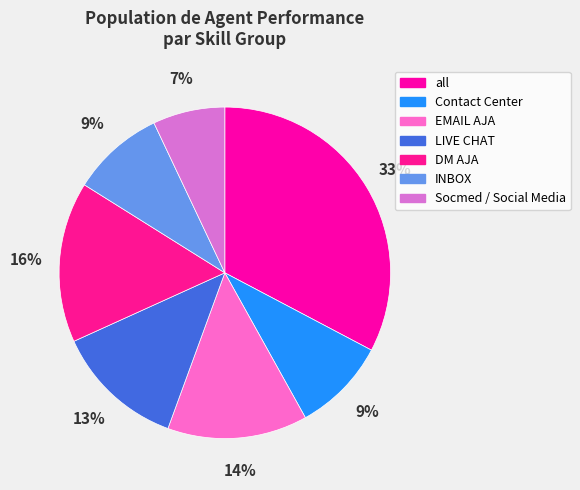

How many segments does this pie chart have?

7